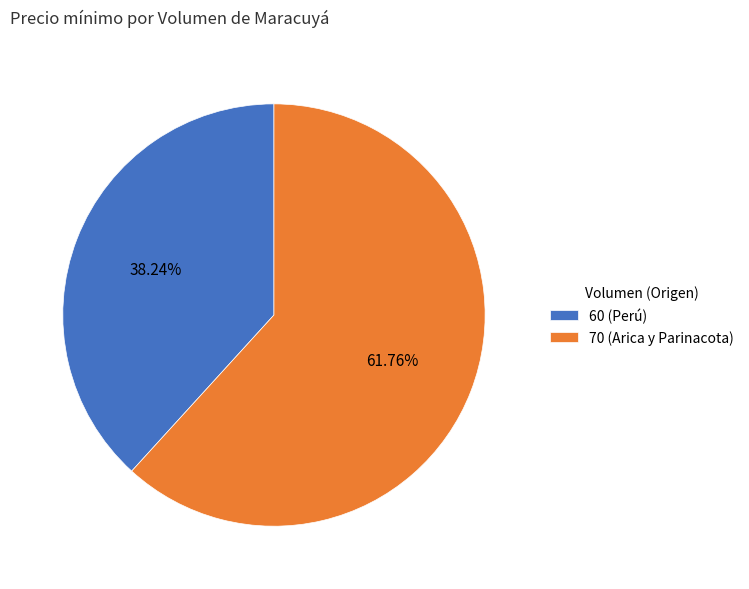

To the nearest percent, what is the average slice percentage?

50%